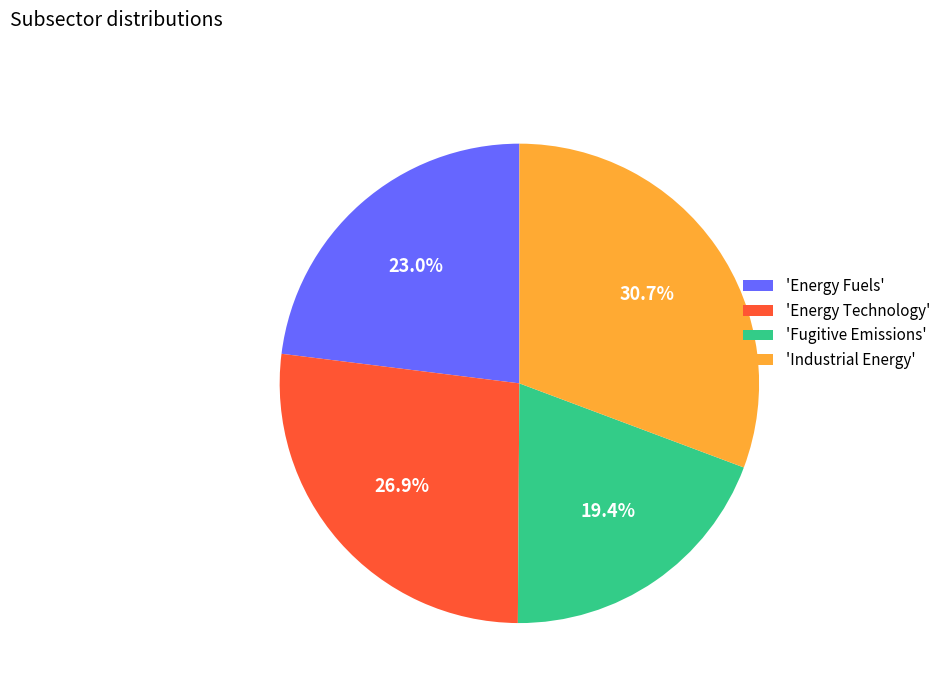

Count the number of slices in the pie.

4